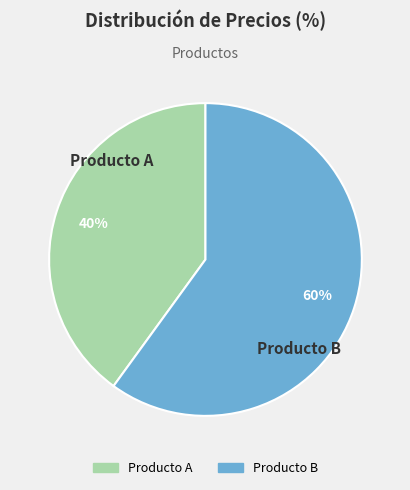

To the nearest percent, what portion does Producto B represent?

60%